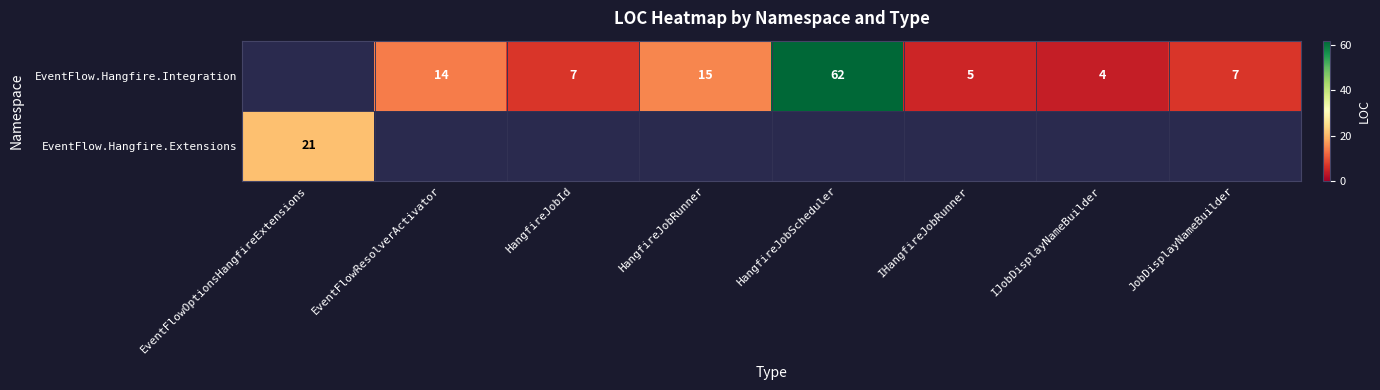

Is it true that EventFlow.Hangfire.Integration equals 14 at EventFlowResolverActivator?

True